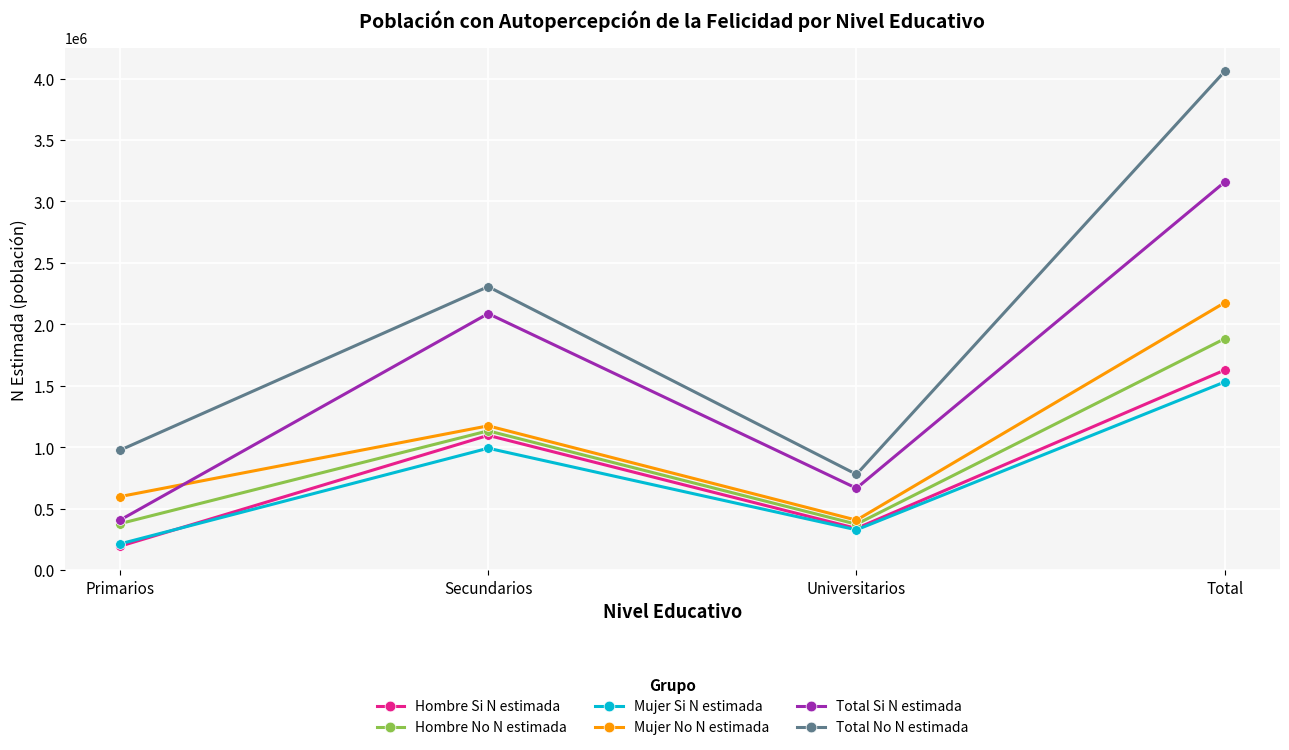

At which category does the chart reach its peak across all series?

Total